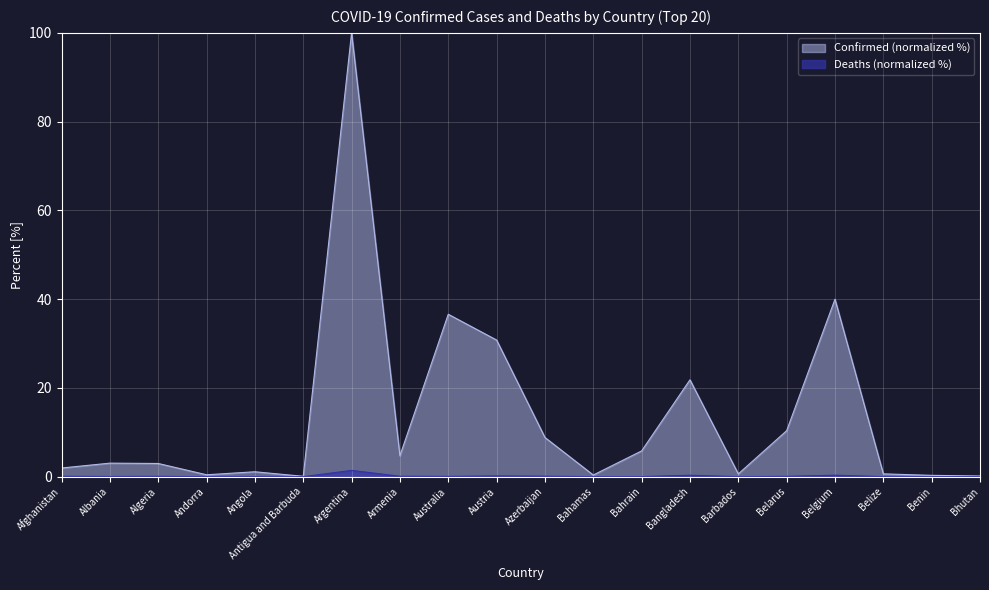

How many data points in Confirmed are above 3?

10